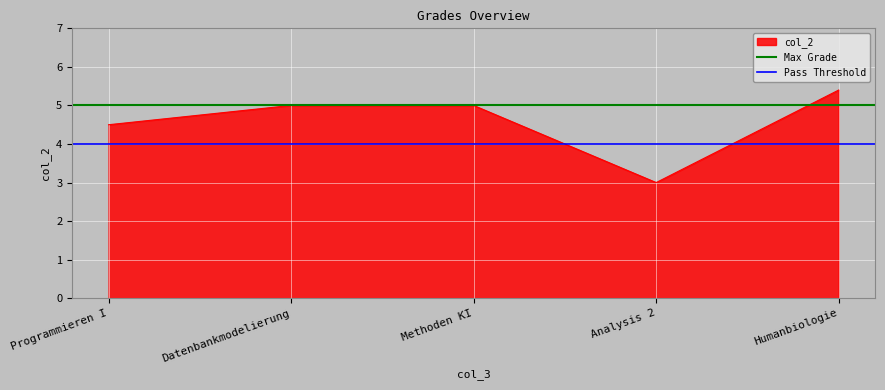

The value of col_2 at Programmieren I is 4.5. True or false?

True